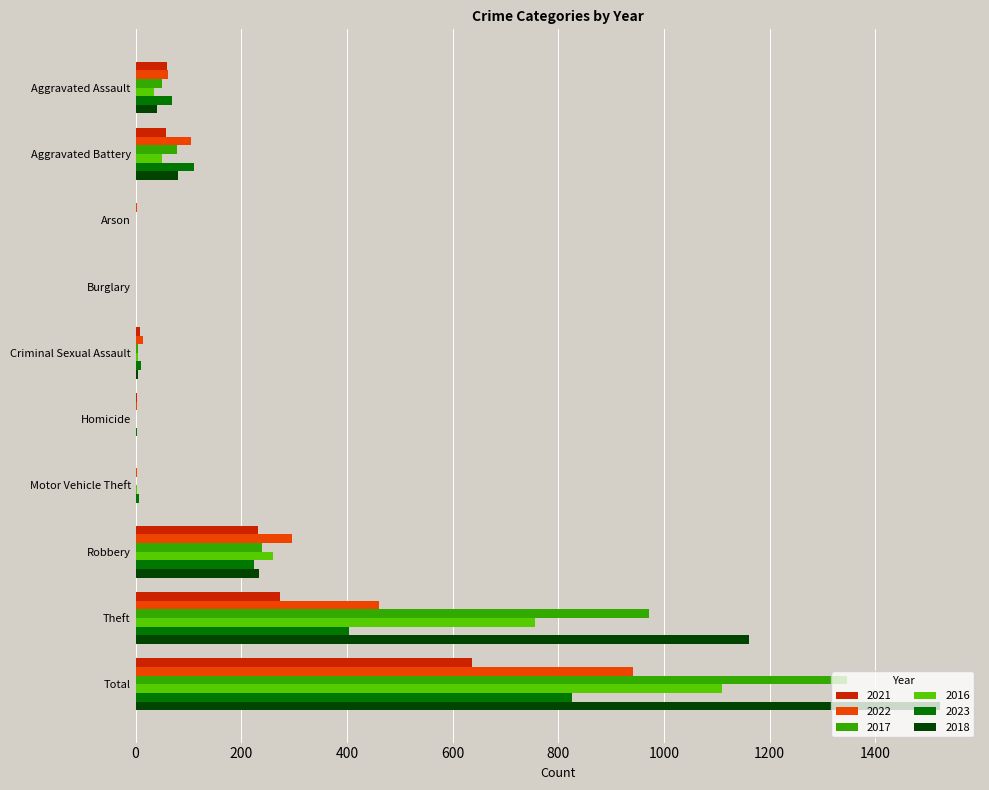

At which category is the sum across all series the highest?

Total